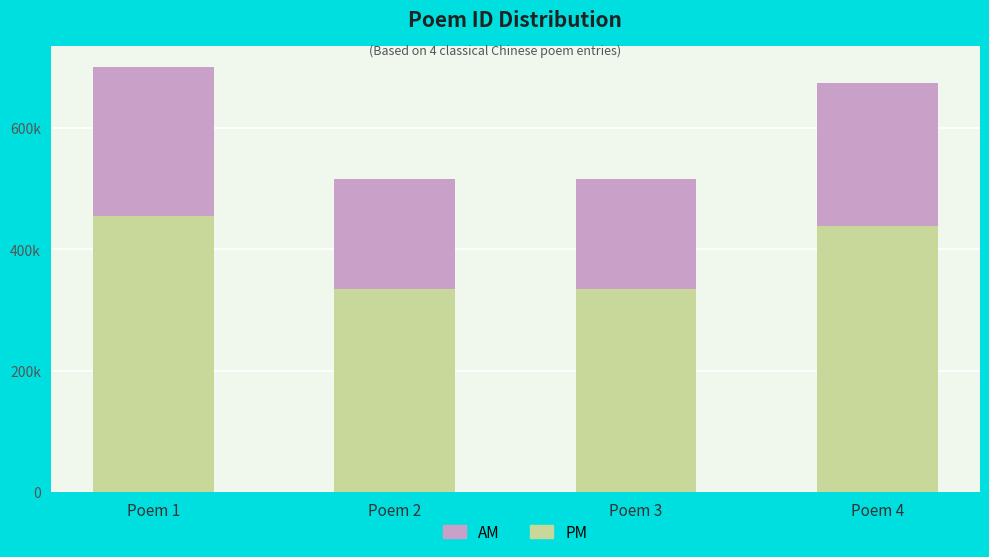

At which label does PM reach its minimum?

Poem 2